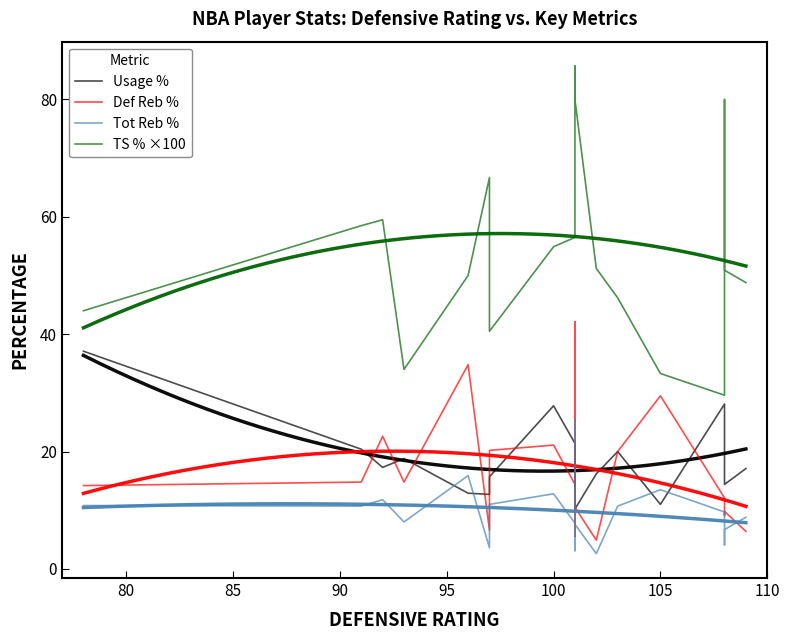

What is the smallest value displayed?

2.6